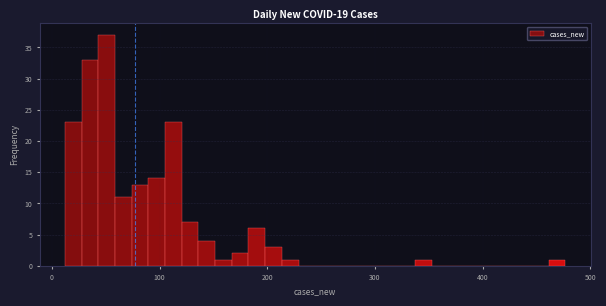

Around what value on the x-axis is the tallest bar? Give the approximate position of its centre, as read against the axis.

50